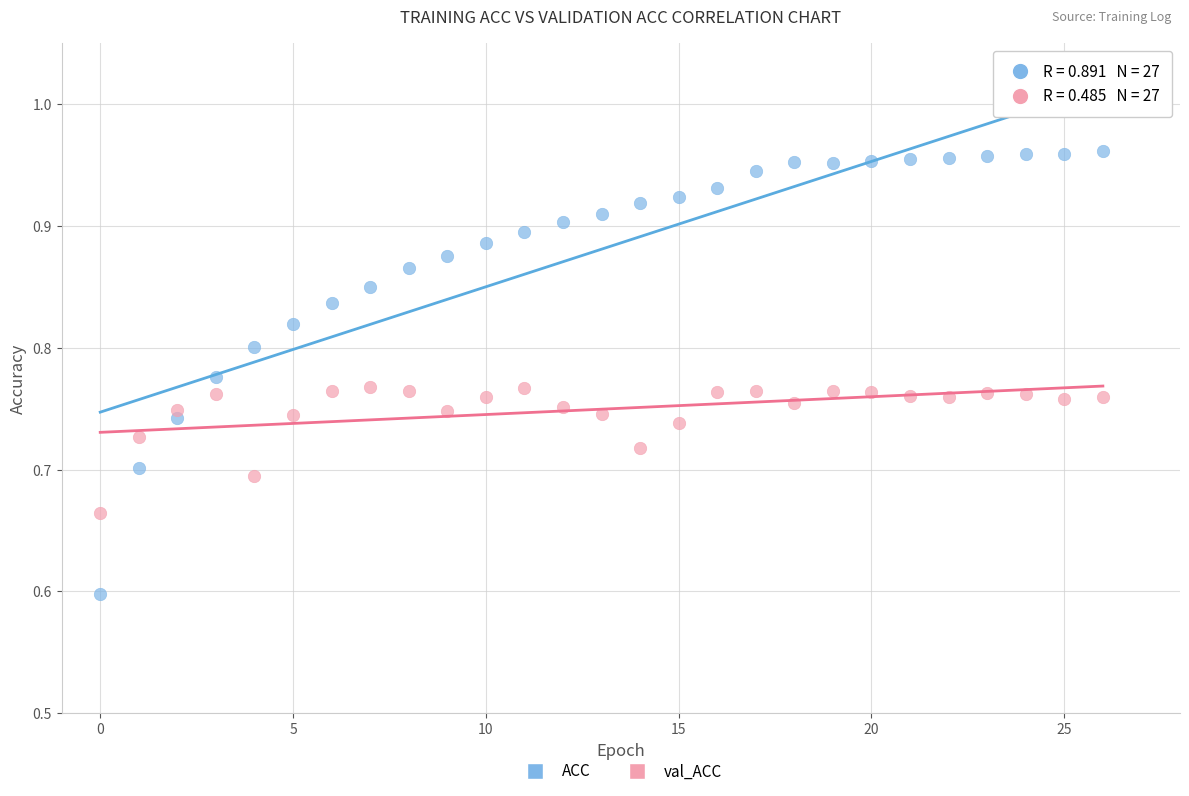

Which series has the largest Y range (max minus min)?

ACC